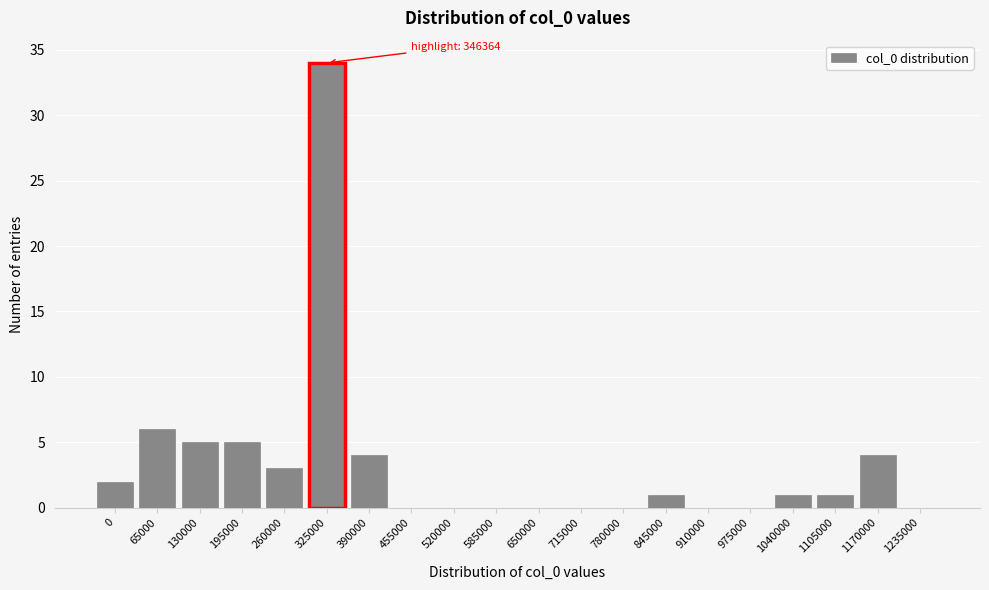

Reading right to left, list all the values displayed in this chart.

1235000=0	1170000=4	1105000=1	1040000=1	975000=0	910000=0	845000=1	780000=0	715000=0	650000=0	585000=0	520000=0	455000=0	390000=4	325000=34	260000=3	195000=5	130000=5	65000=6	0=2